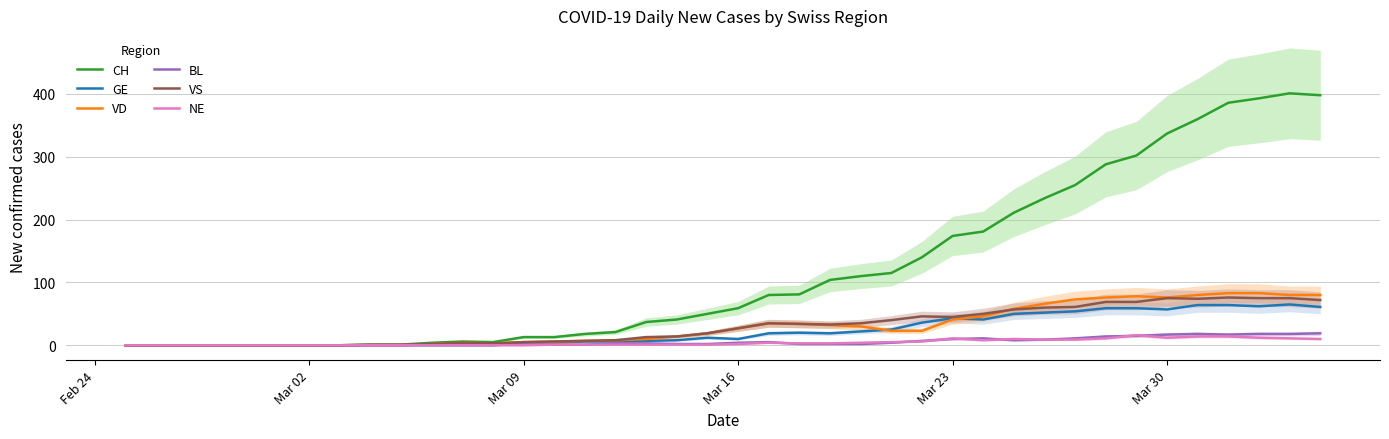

The VD series shows 109 at Mar 30. True or false?

False